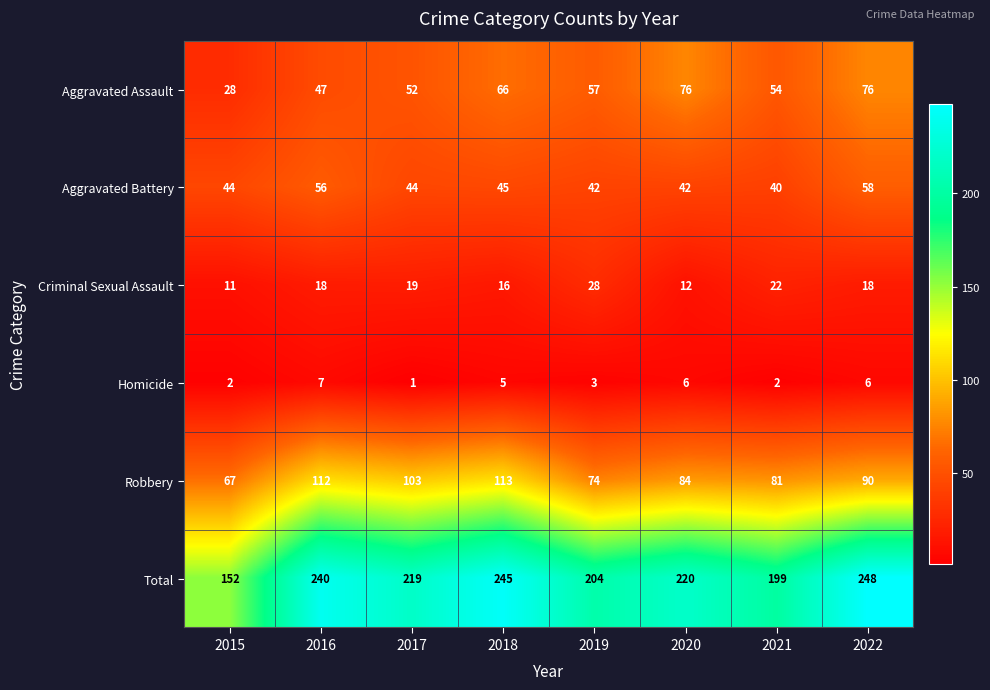

What is the difference between the highest and lowest values at 2022?

242